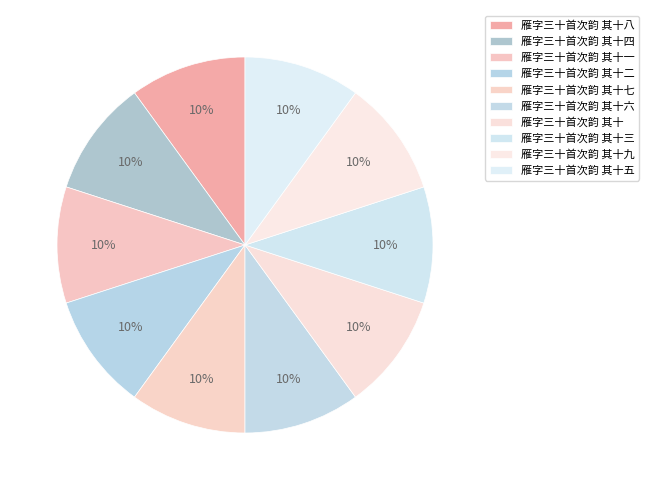

How many slices are in this pie chart?

10